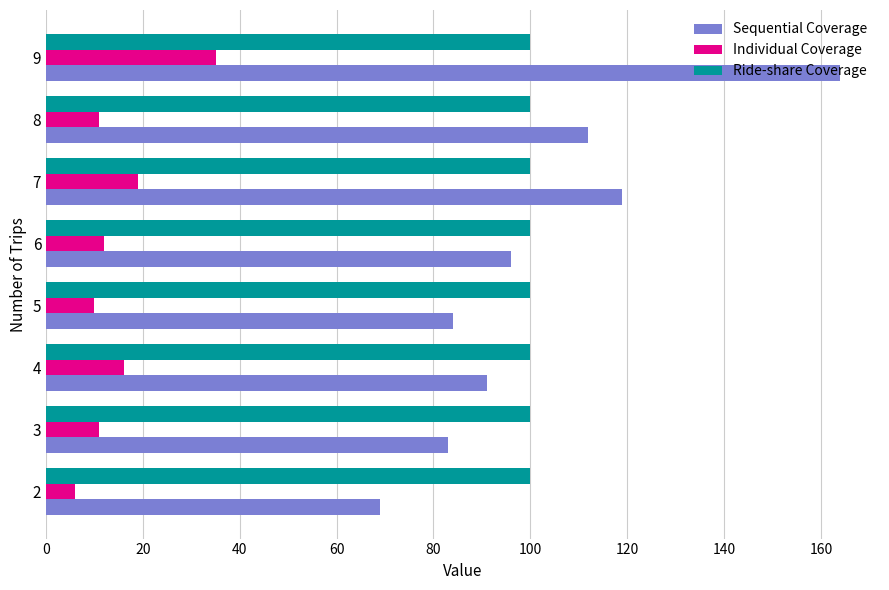

What is the maximum value for Sequential Coverage?

164